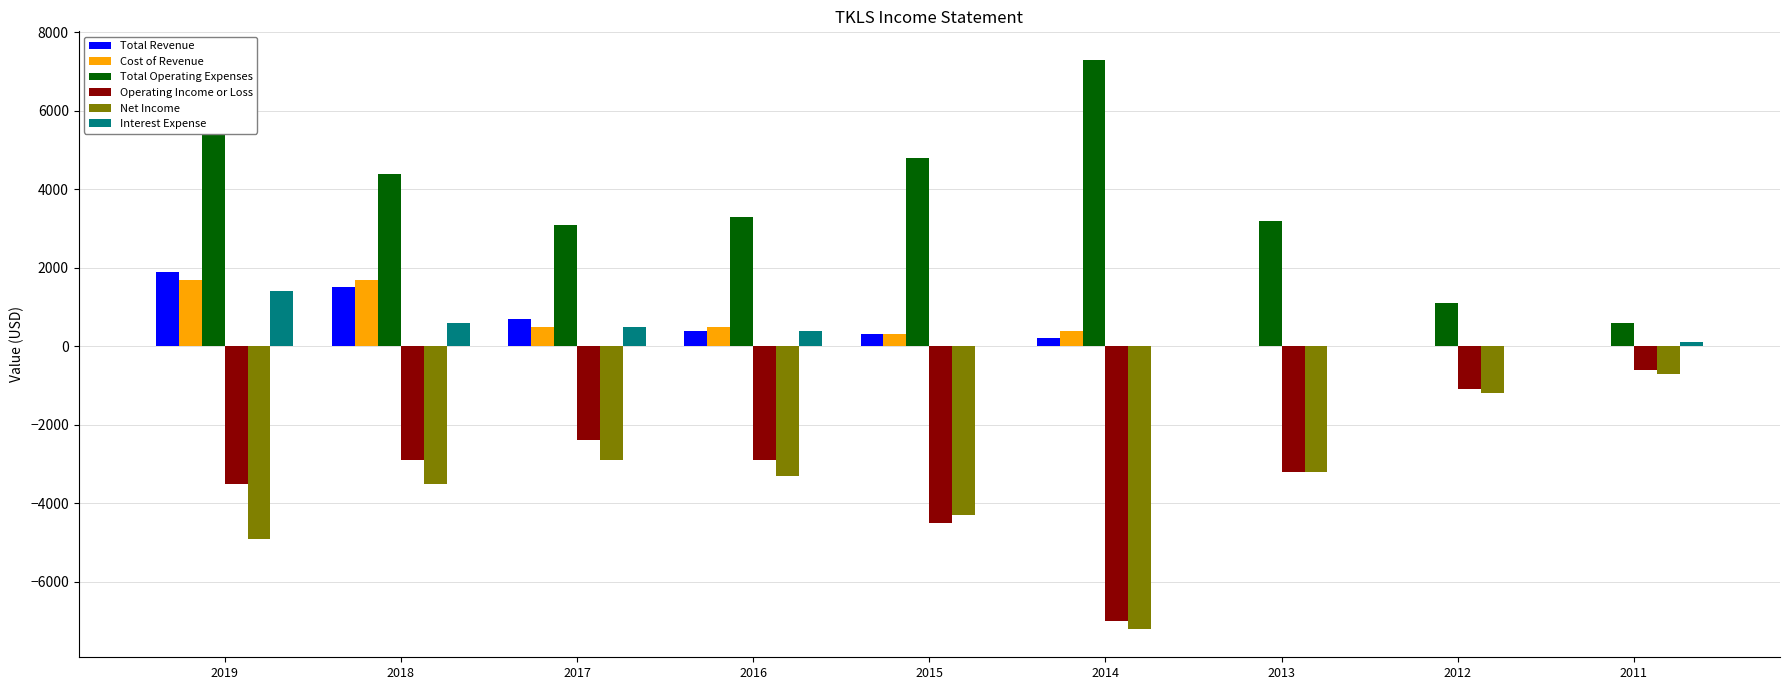

Where is Total Operating Expenses nearest to the value 3950?

2018